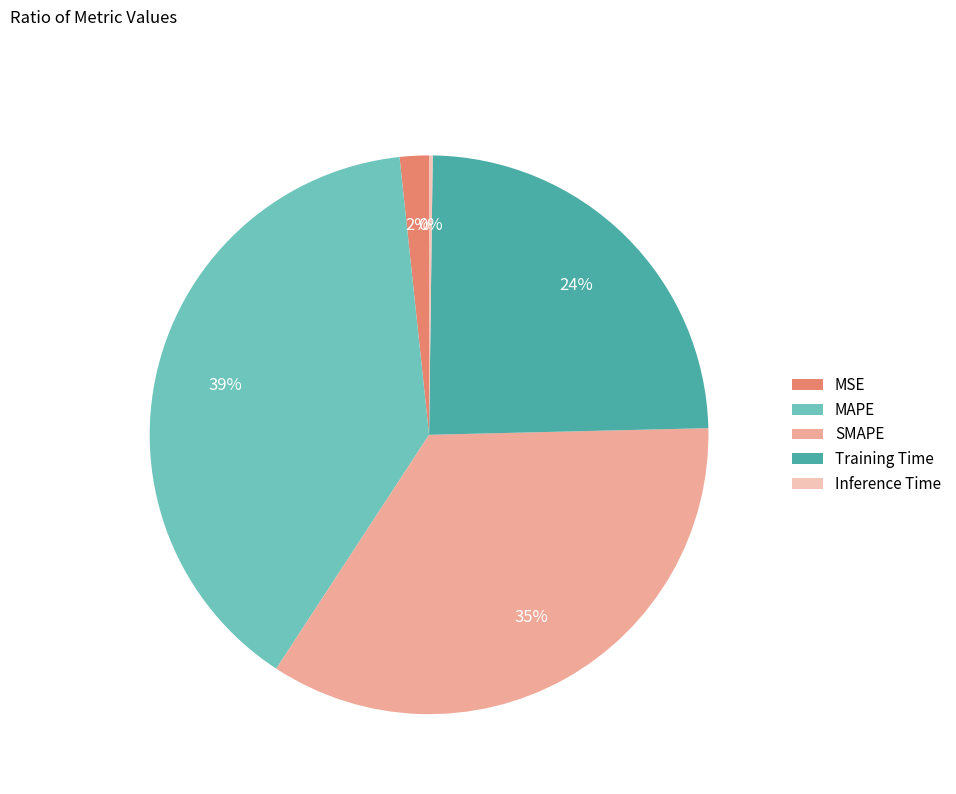

To the nearest percent, what is the difference between the MSE and SMAPE slice percentages?

33%